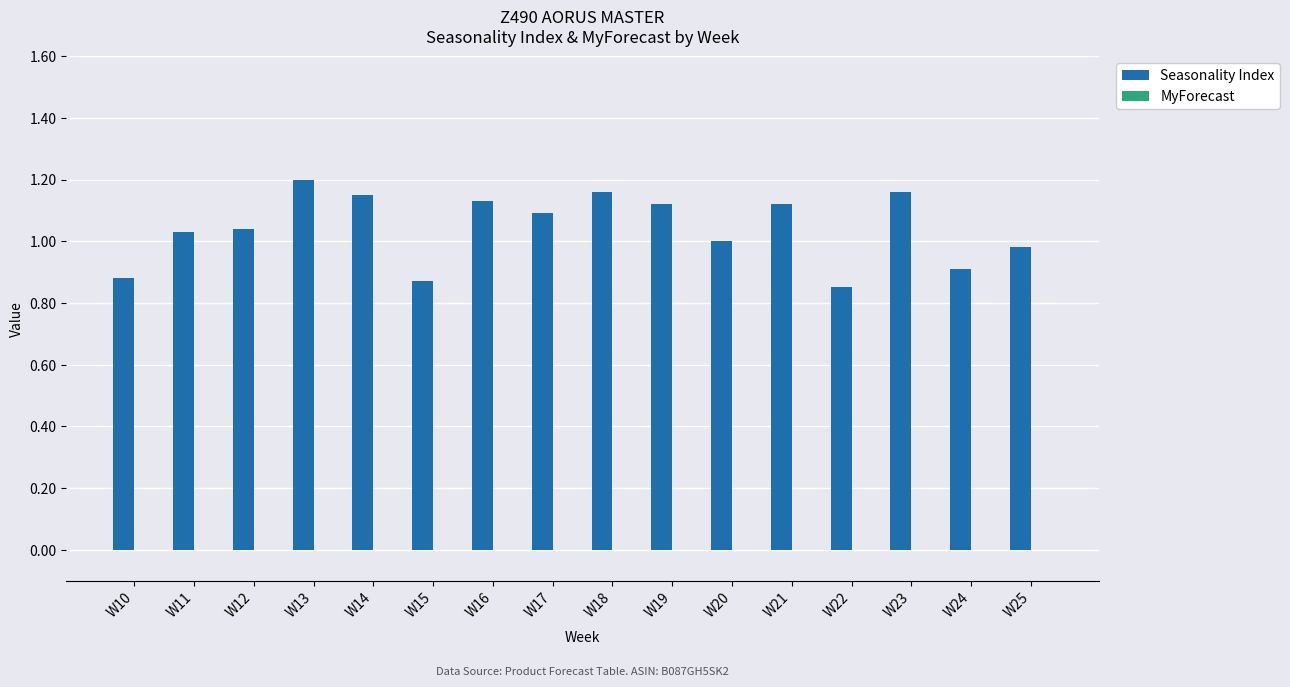

Are the bars horizontal?

No